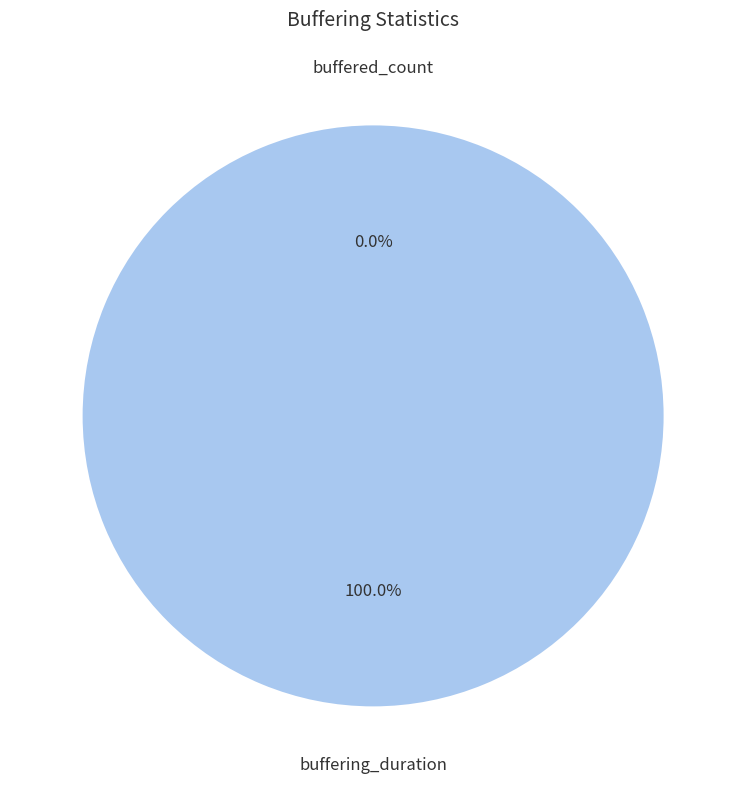

Rank the categories by value from lowest to highest.

buffered_count, buffering_duration